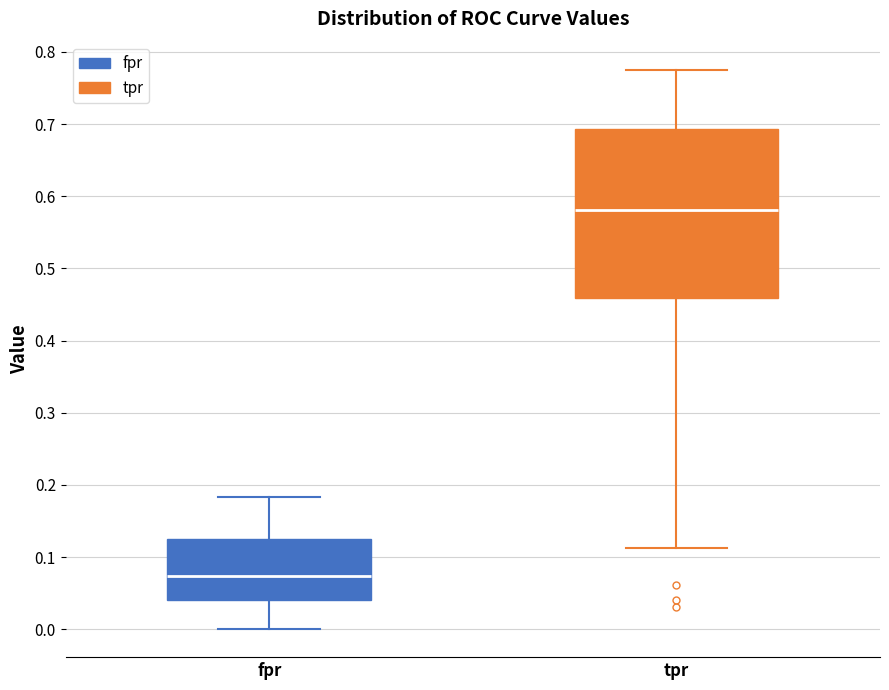

Reading left to right, transcribe this box plot: for each box, give where its median line is, the range the box spans, and where its two whiskers end, as read against the y-axis. The values are not printed on the chart, so give them approximately, as read against the axis.

fpr: median 0.07, box 0.04 to 0.13, whiskers 0.00 to 0.18
tpr: median 0.58, box 0.46 to 0.69, whiskers 0.11 to 0.78